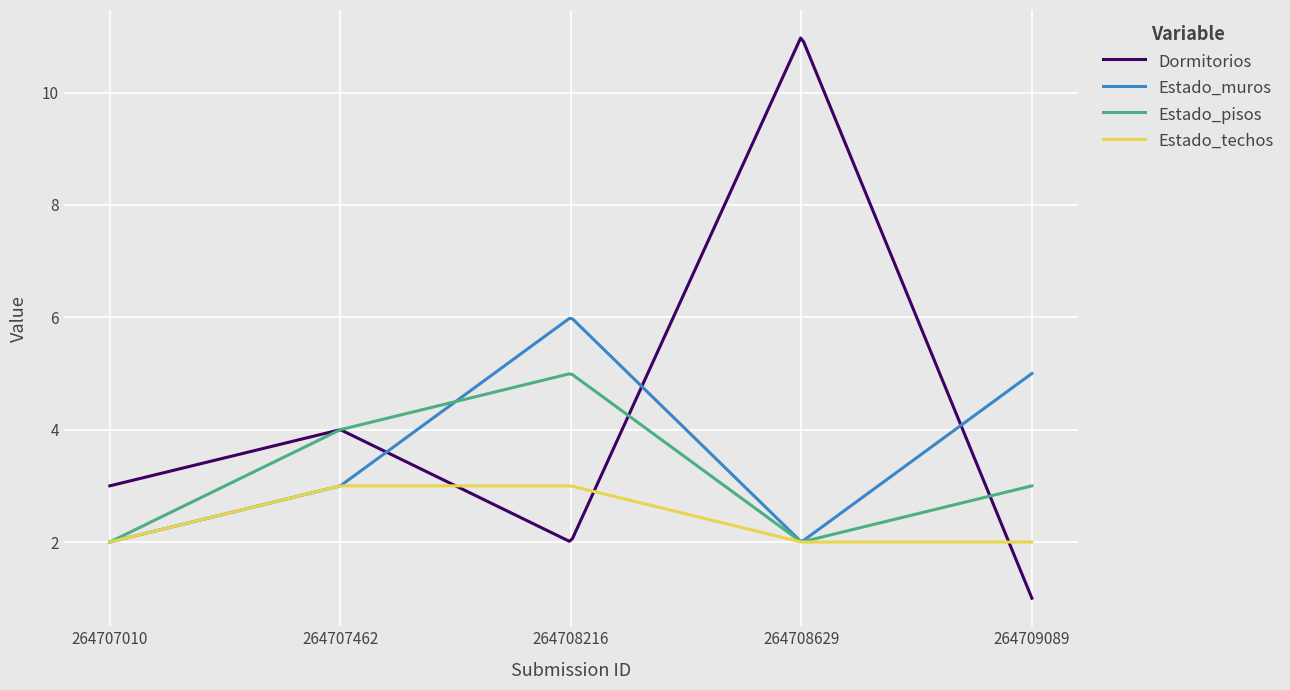

Rank the series by their maximum value, from lowest to highest.

Estado_techos, Estado_pisos, Estado_muros, Dormitorios